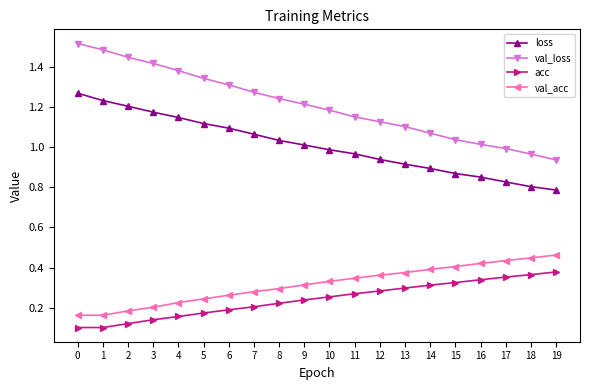

How many lines are shown in the chart?

4